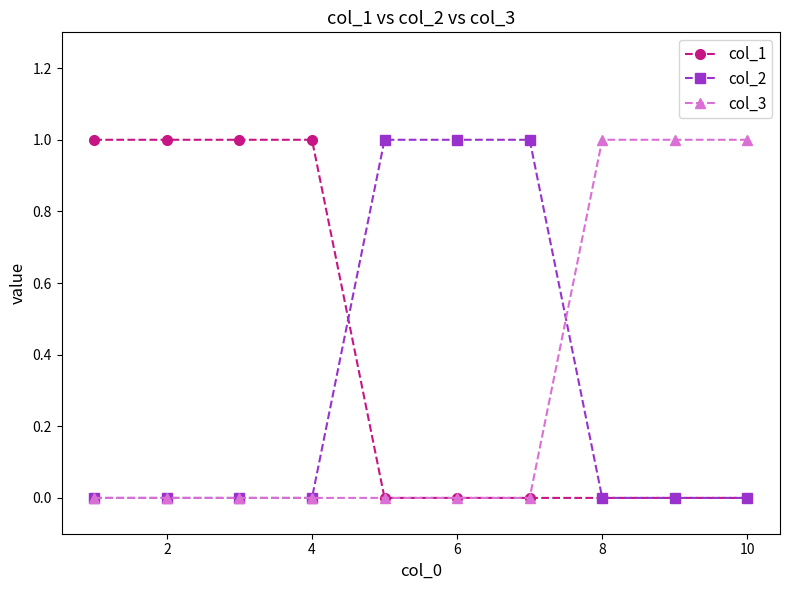

Which series has the largest total across all categories?

col_1